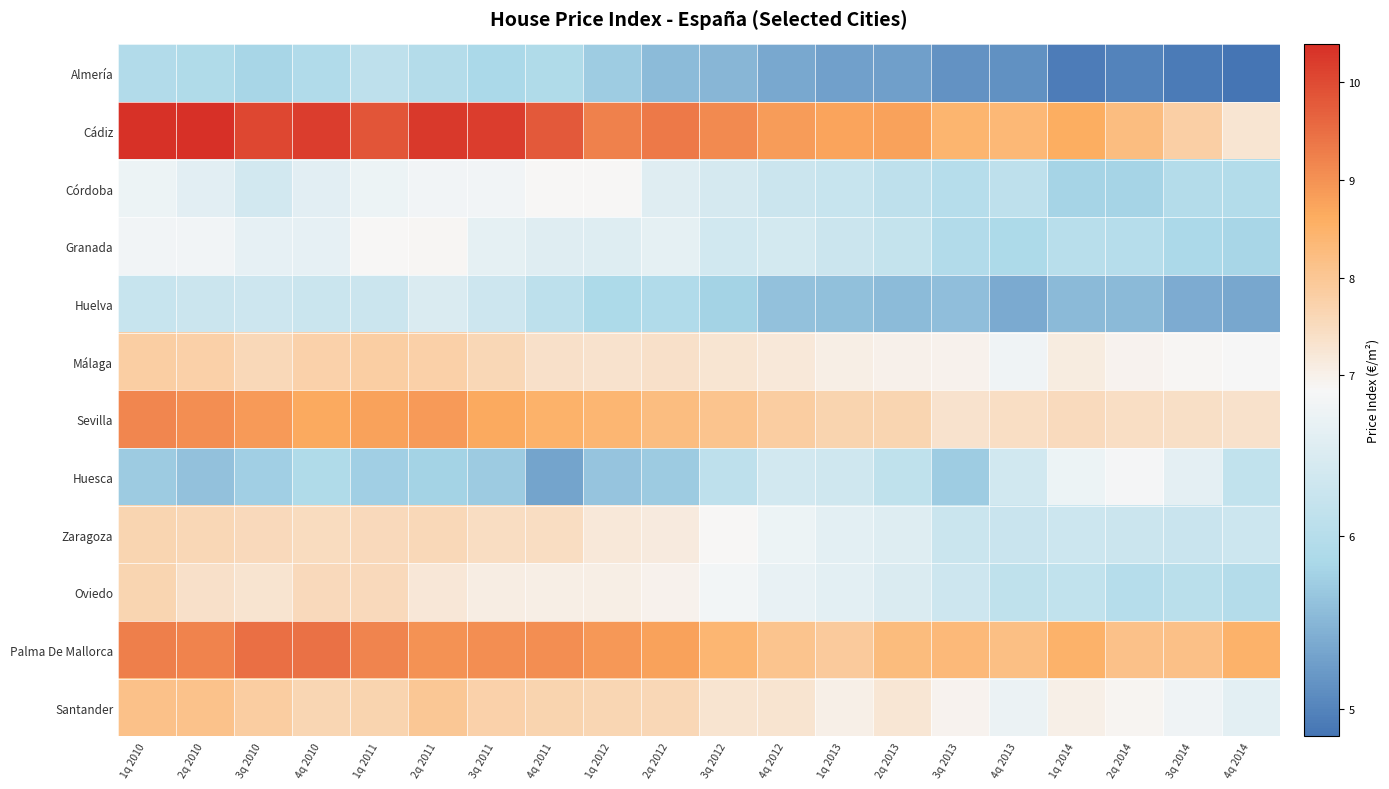

At how many categories does at least one series exceed 5?

20